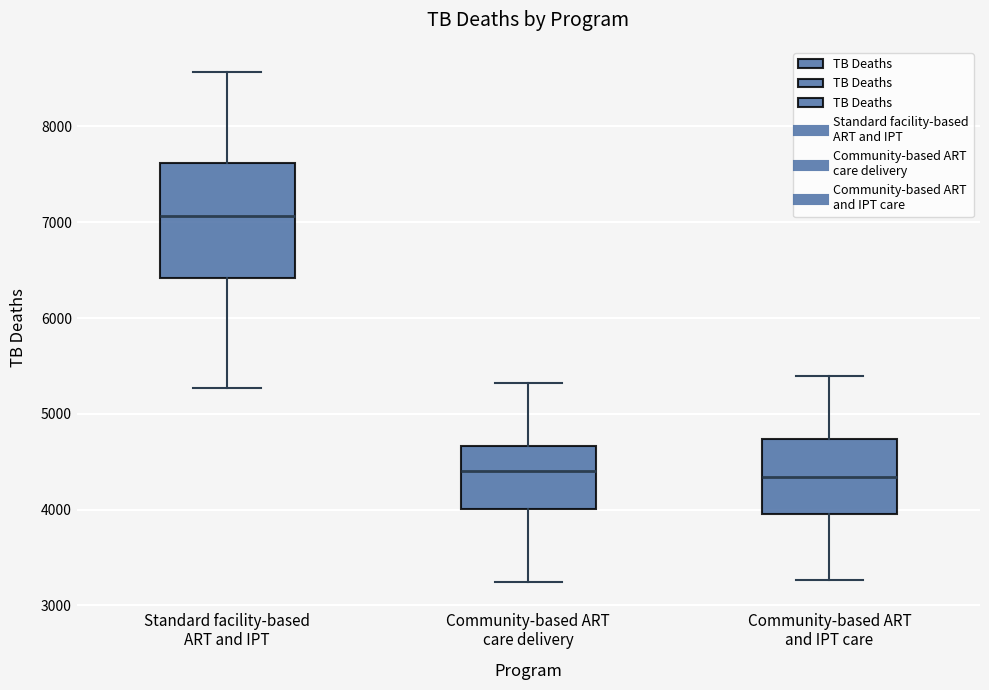

Reading left to right, read every box against the y-axis: the position of its median line, the range the box covers, and the ends of its whiskers. The values are not printed on the chart, so give them approximately, as read against the axis.

Standard facility-based ART and IPT: median 7100, box 6400 to 7600, whiskers 5300 to 8600
Community-based ART care delivery: median 4400, box 4000 to 4700, whiskers 3200 to 5300
Community-based ART and IPT care: median 4300, box 4000 to 4700, whiskers 3300 to 5400